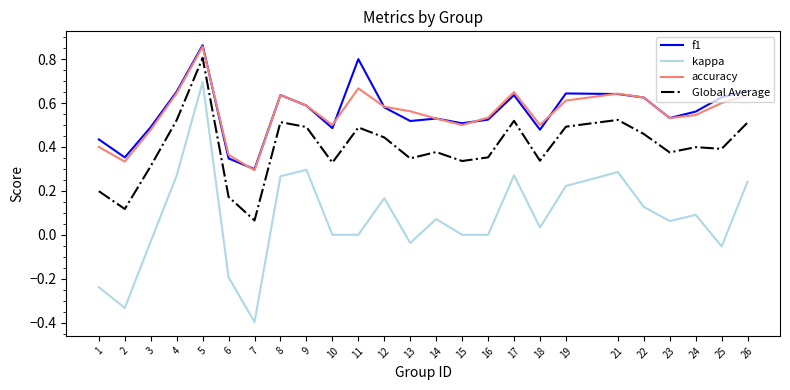

True or false: Global Average and kappa cross at least once.

False